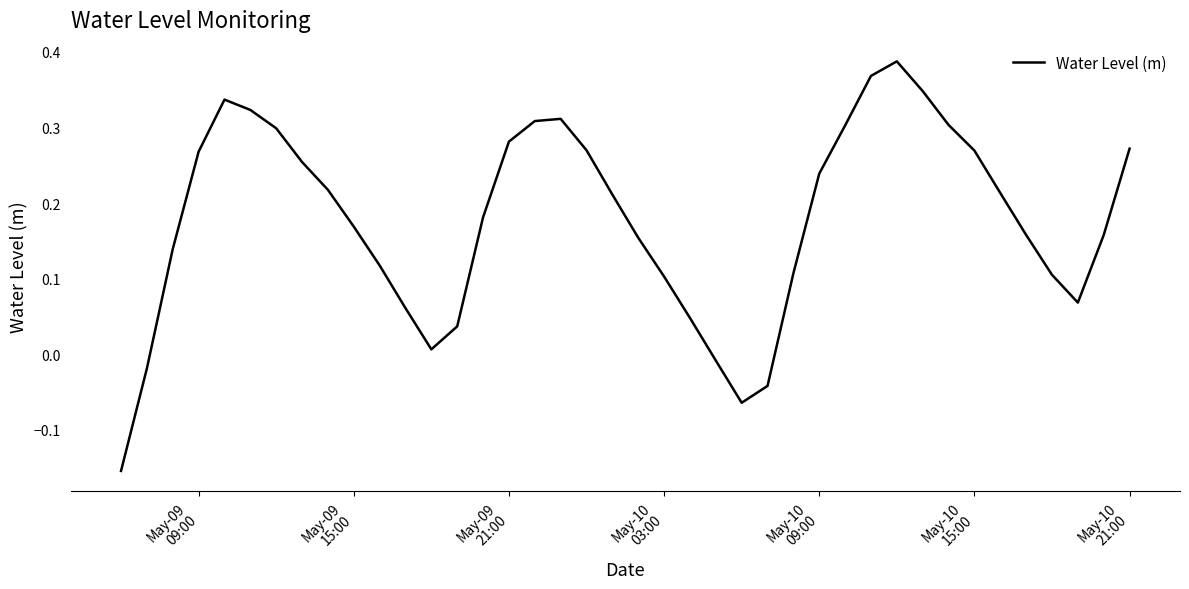

What is the difference between the maximum and minimum values?

0.5